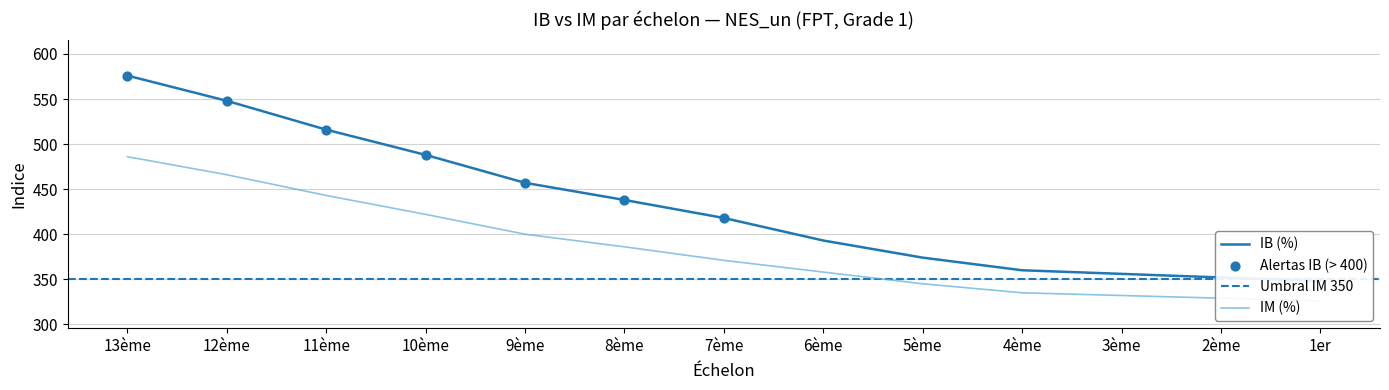

Which series reaches the minimum Y coordinate?

IM